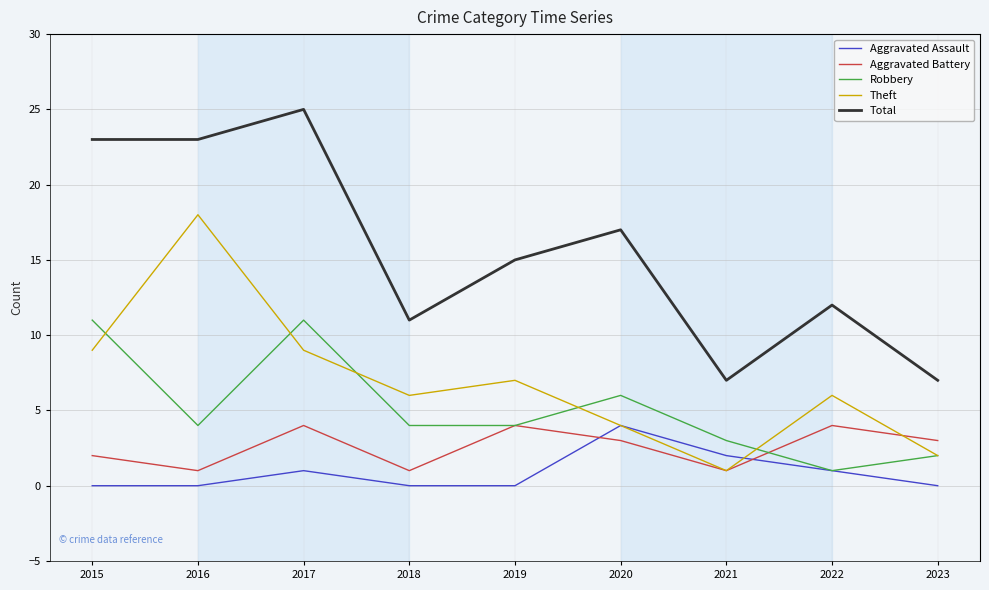

Reading left to right, transcribe all the data shown in this chart.

Aggravated Assault: 0	0	1	0	0	4	2	1	0
Aggravated Battery: 2	1	4	1	4	3	1	4	3
Robbery: 11	4	11	4	4	6	3	1	2
Theft: 9	18	9	6	7	4	1	6	2
Total: 23	23	25	11	15	17	7	12	7